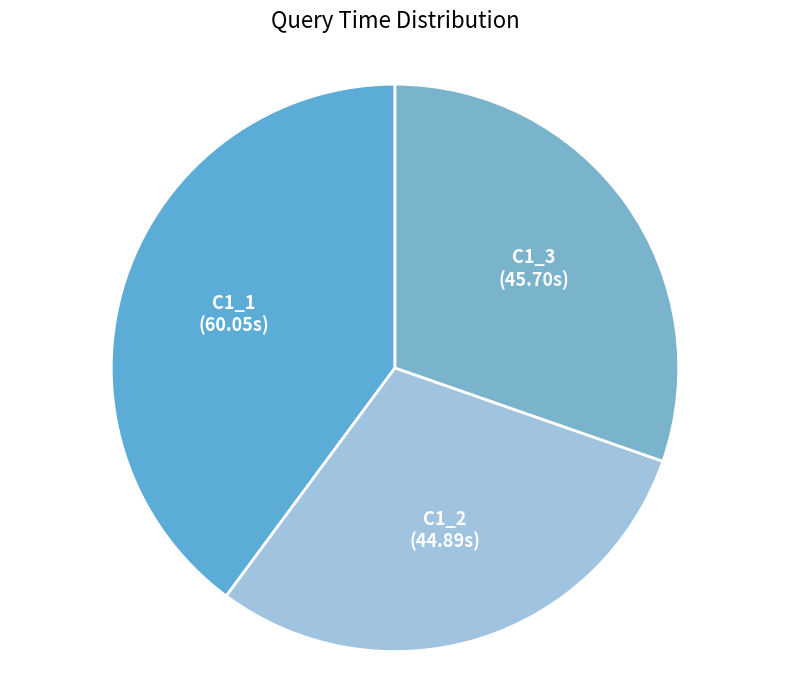

Is it true that C1_1 is 47% of the pie?

False